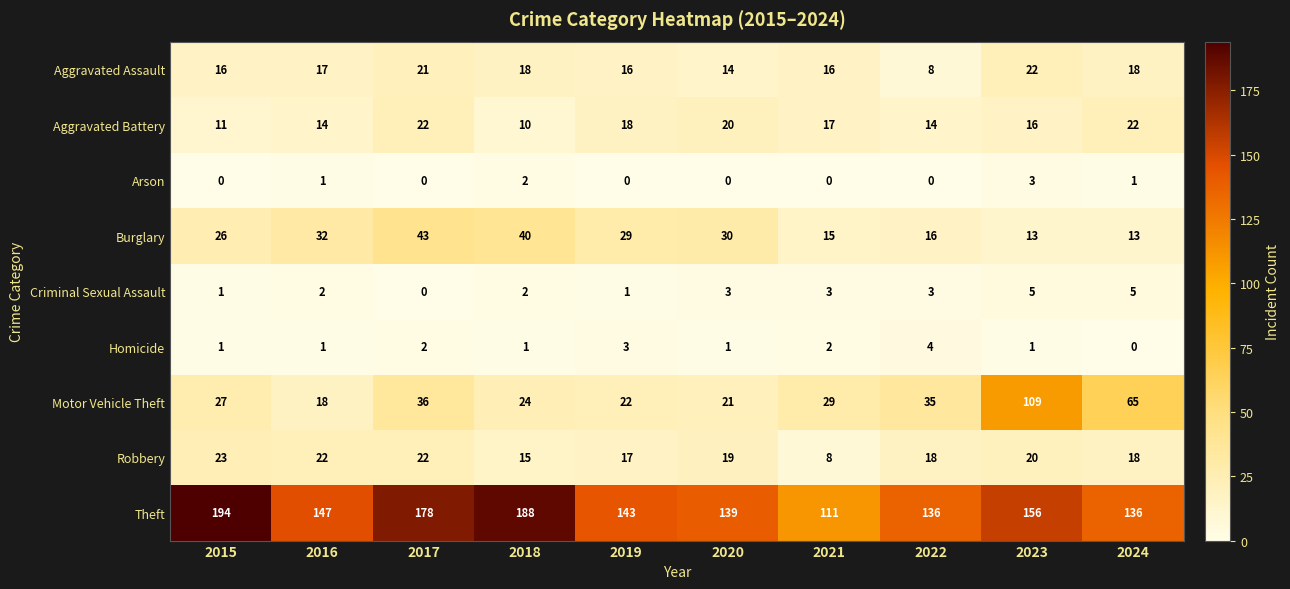

Rank the series at 2023 from highest to lowest value.

Theft, Motor Vehicle Theft, Aggravated Assault, Robbery, Aggravated Battery, Burglary, Criminal Sexual Assault, Arson, Homicide